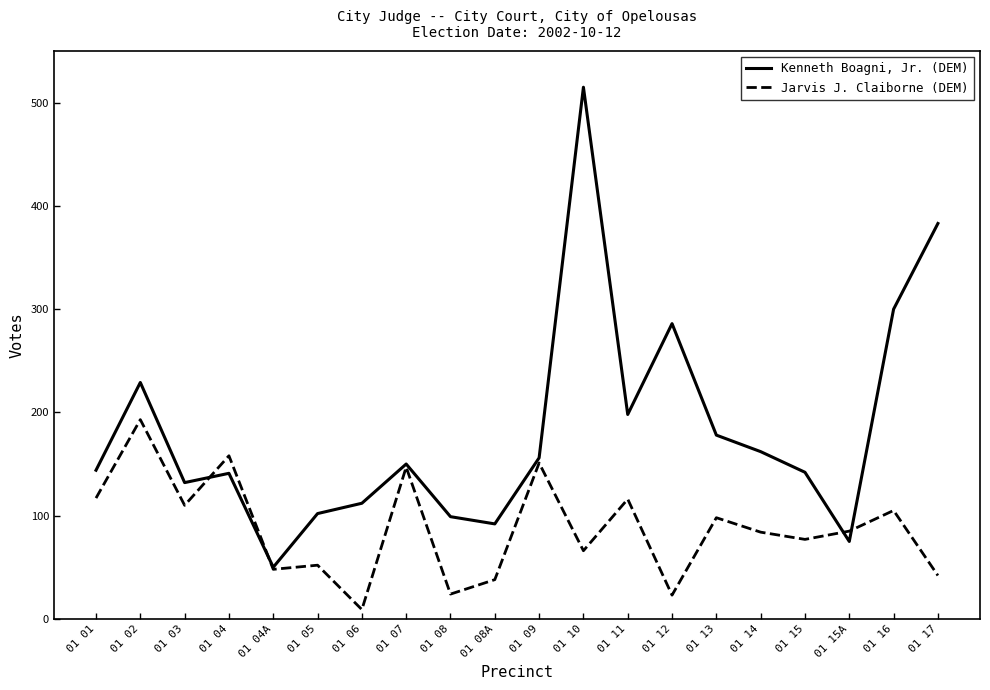

What is the sum of the Jarvis J. Claiborne (DEM) values at 01 12 and 01 08A?

61